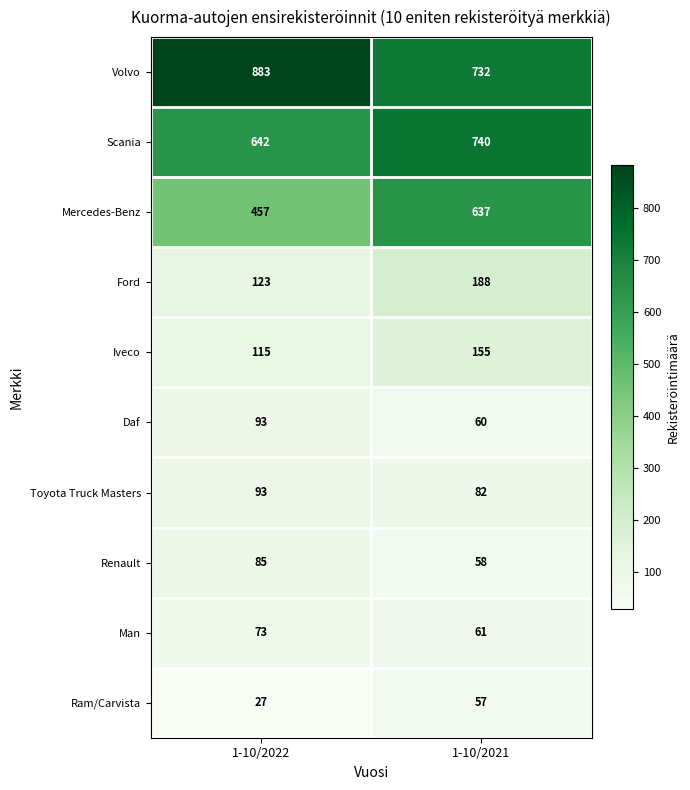

List the labels in order of Iveco value, largest first.

1-10/2021, 1-10/2022